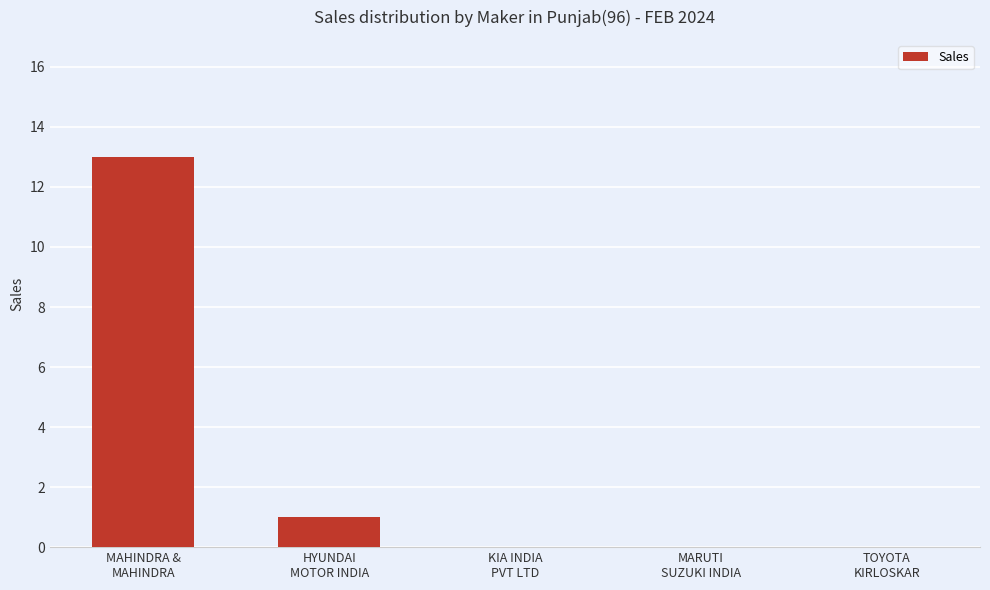

How many data points does each series have?

5